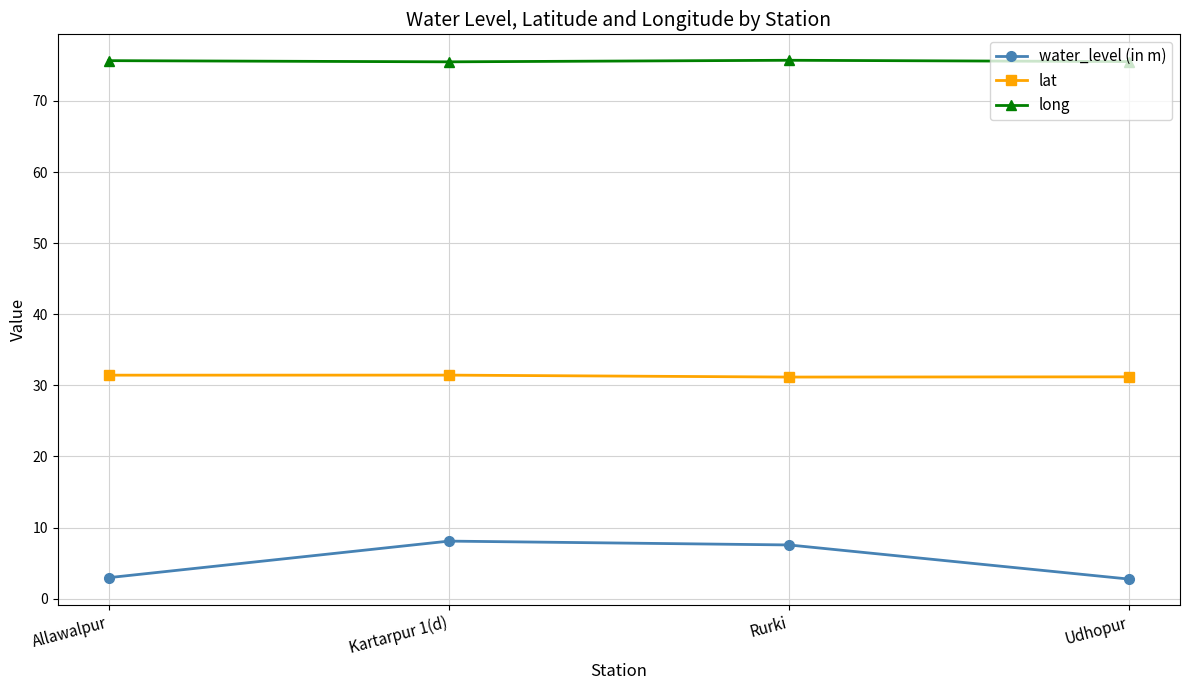

How many long values are between 75 and 76?

4